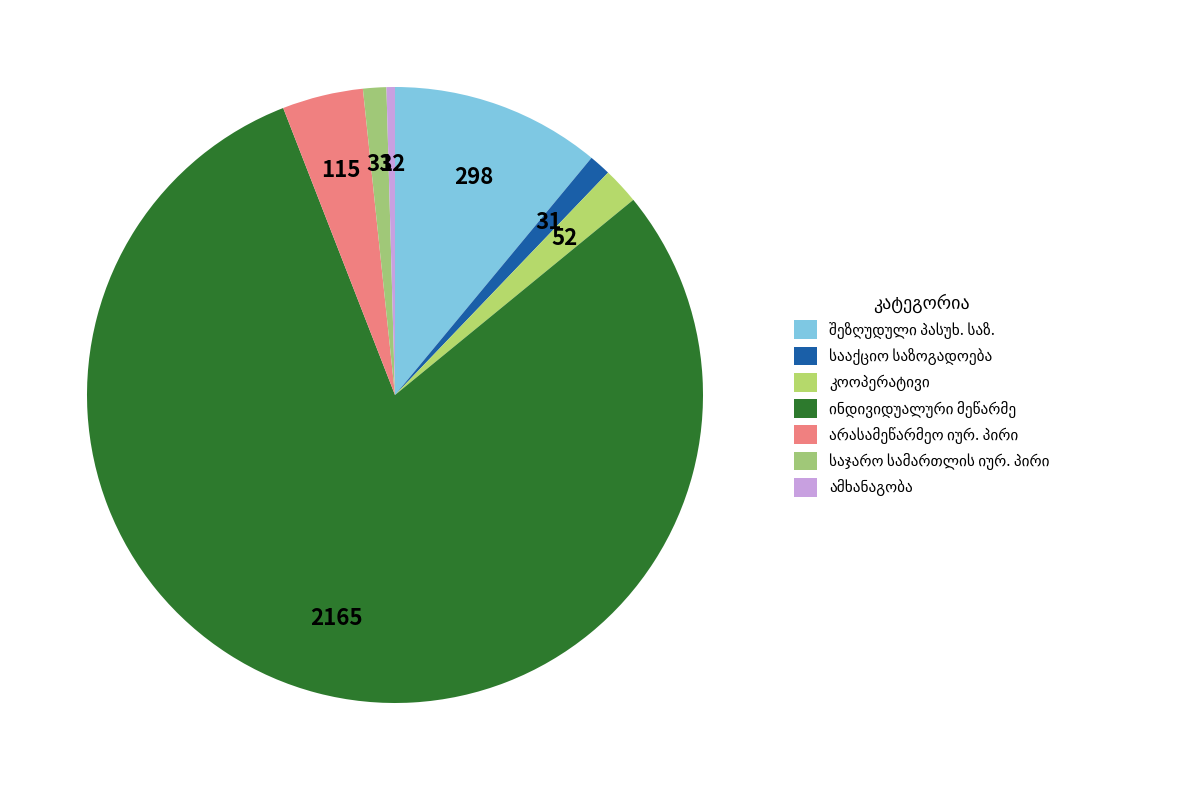

How many slices are in this pie chart?

7